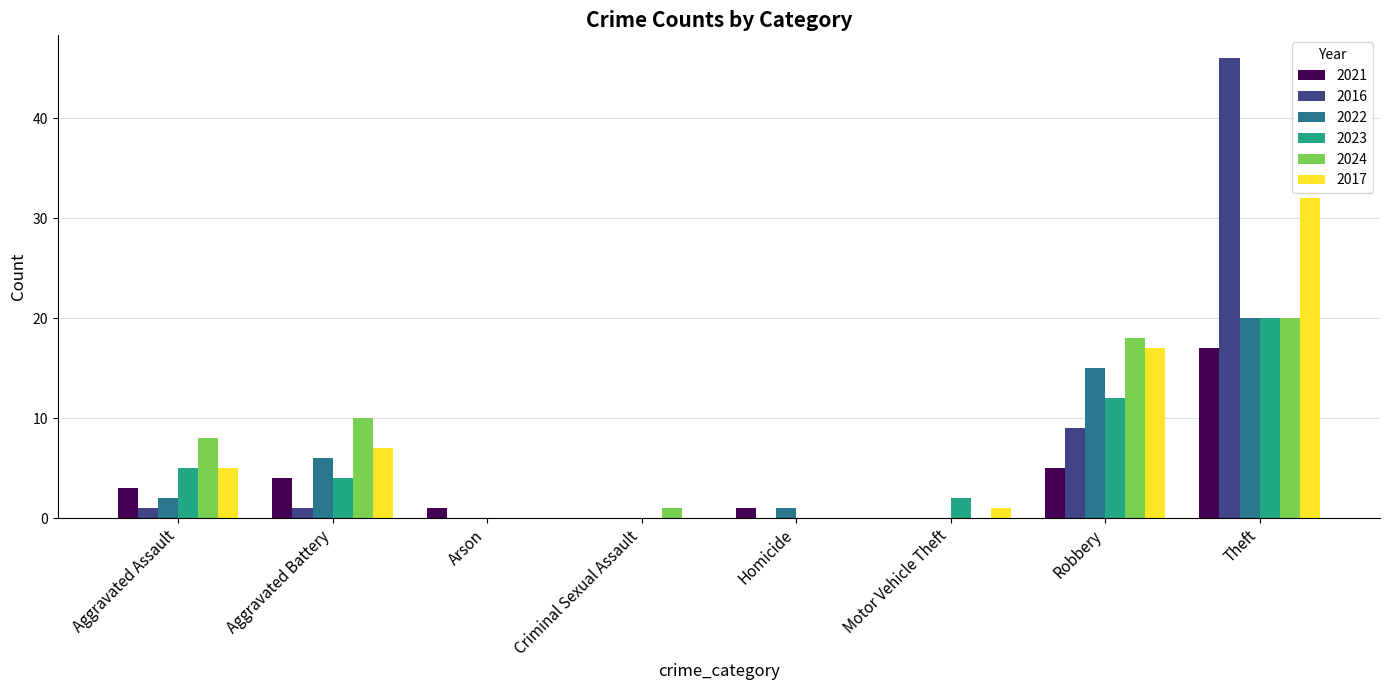

What is the sum of the 2023 values at Motor Vehicle Theft and Aggravated Battery?

6